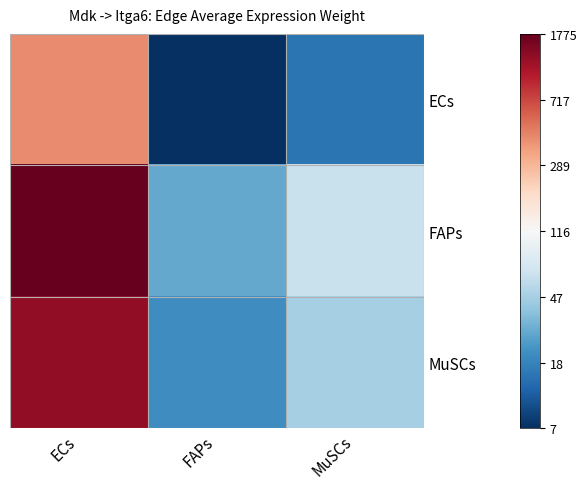

At FAPs, list the series in order from smallest to largest.

ECs, MuSCs, FAPs